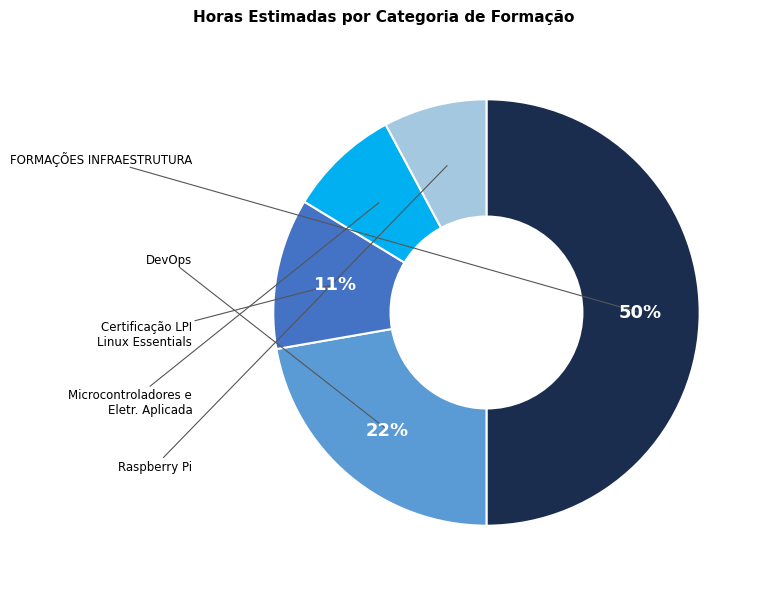

To the nearest percent, what is the average slice percentage?

20%